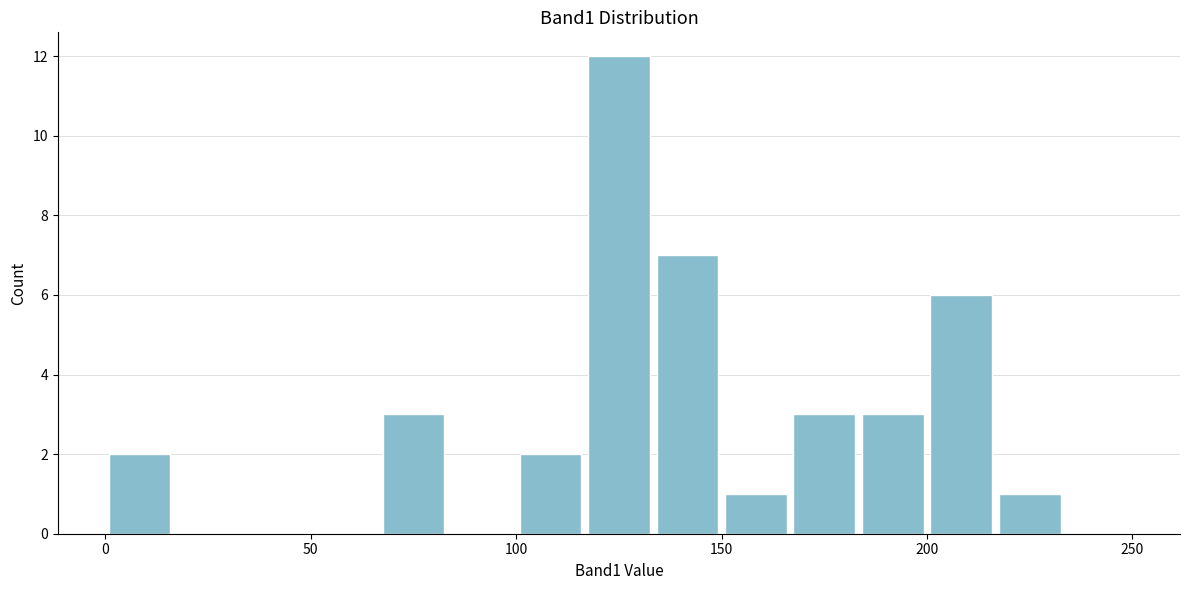

Around what value on the x-axis is the tallest bar? Give the approximate position of its centre, as read against the axis.

125